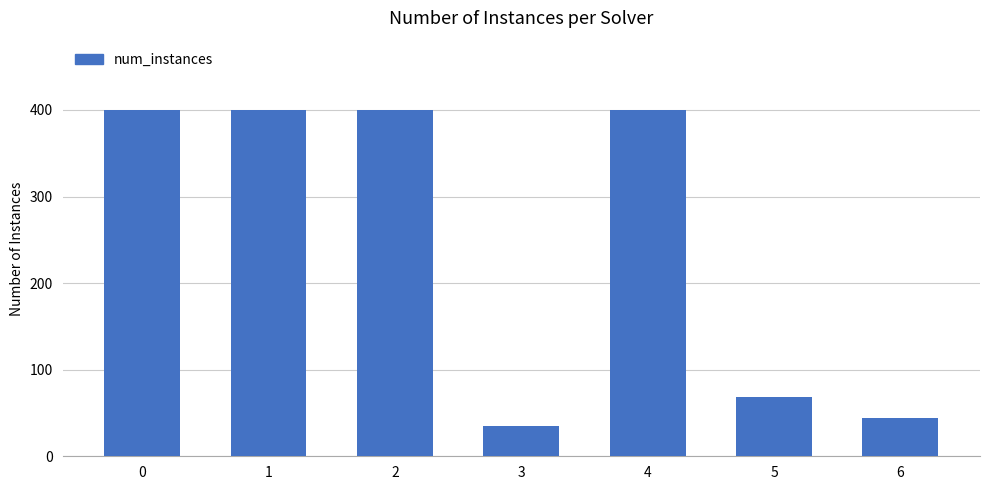

What is the sum of all values?

1747